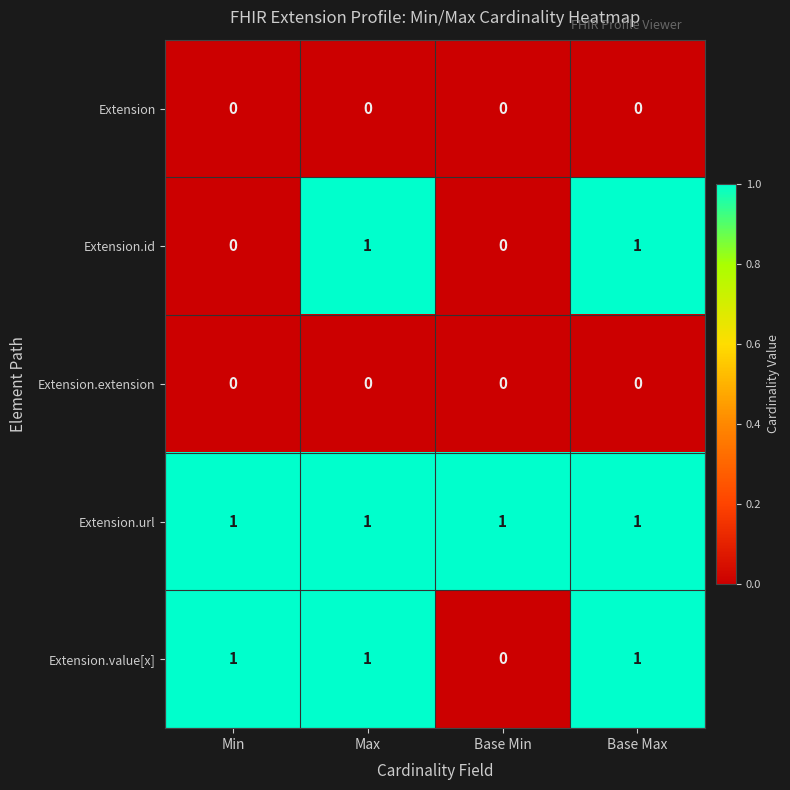

At which label is Extension.value[x] closest to 0?

Base Min